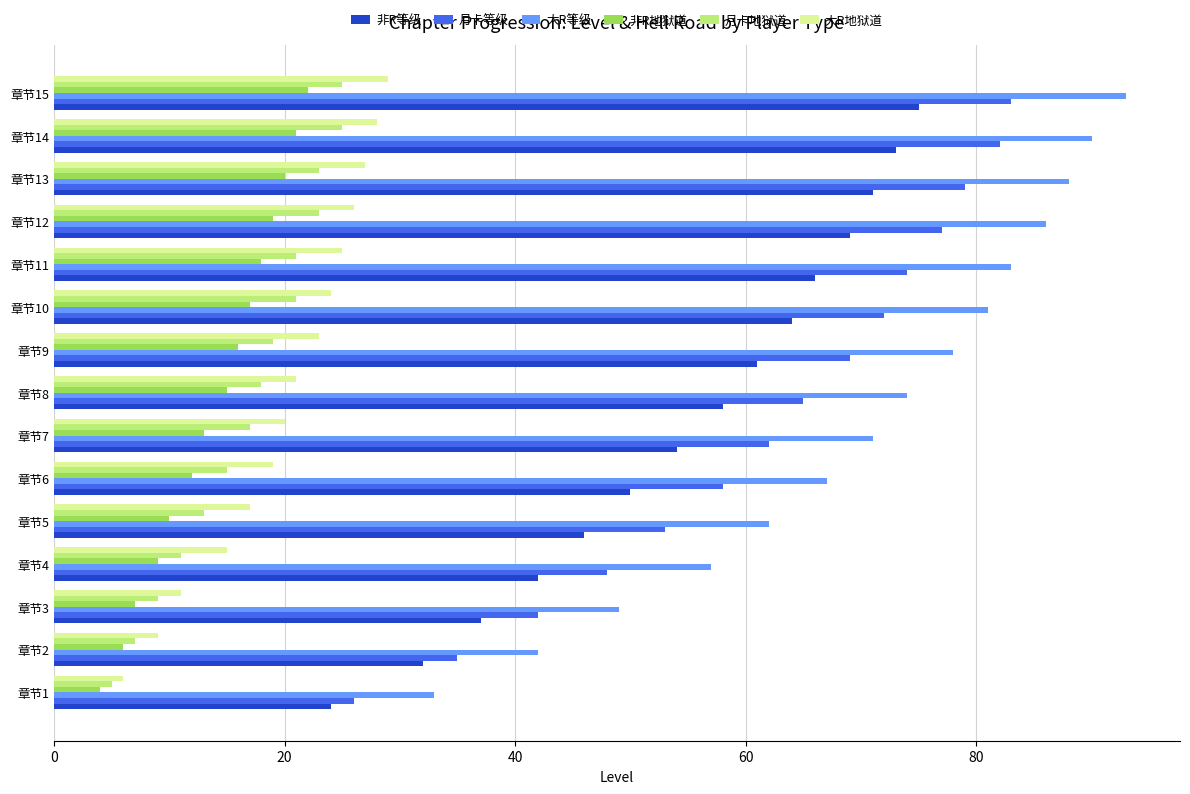

What is the difference between the second highest and second lowest values in the 月卡地狱道 series?

18